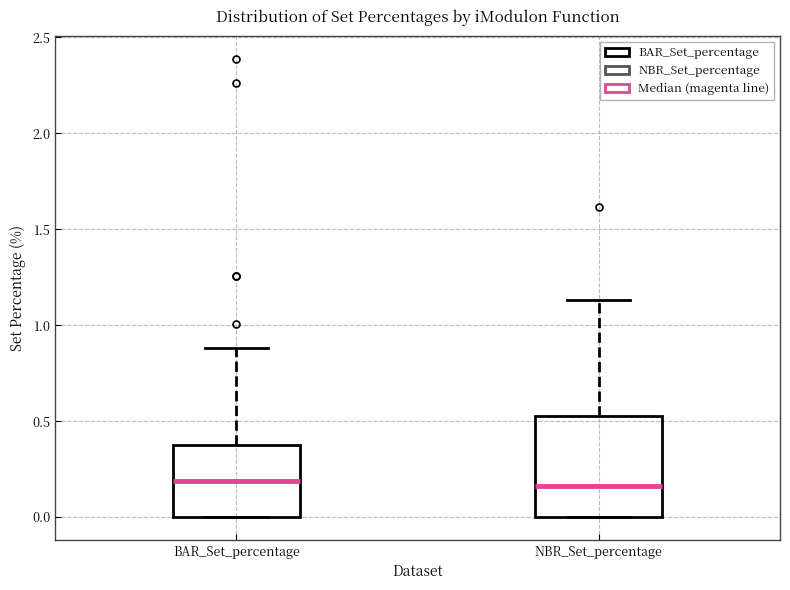

Where is the lower edge of the box for NBR_Set_percentage on the y-axis? The values are not printed on the chart, so give them approximately, as read against the axis.

0.00